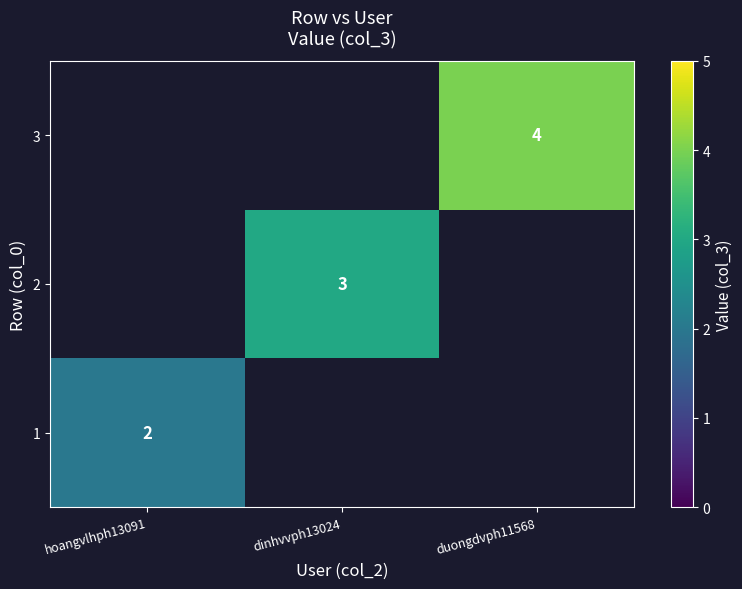

True or false: 3 has a value of 6 at duongdvph11568.

False